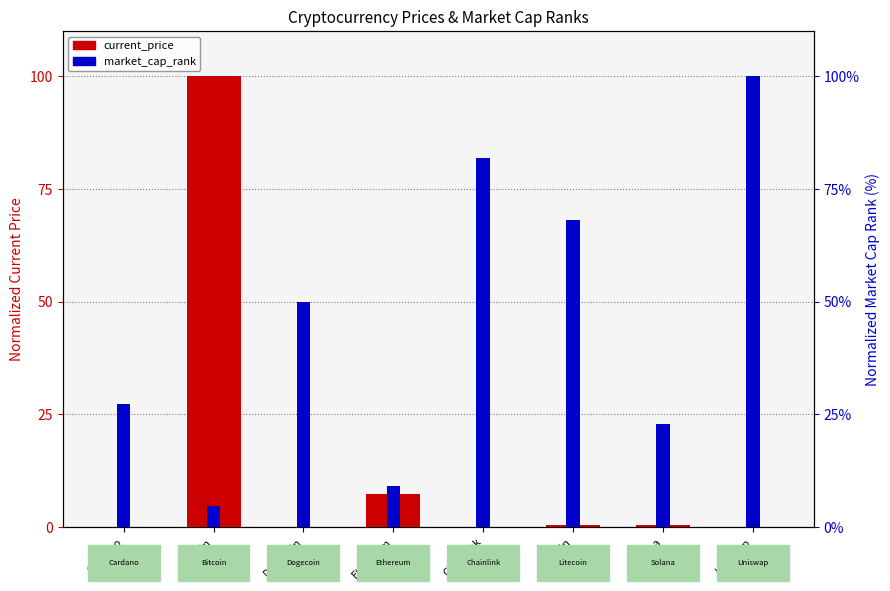

What is the sum of the current_price values at Chainlink and Solana?

0.4